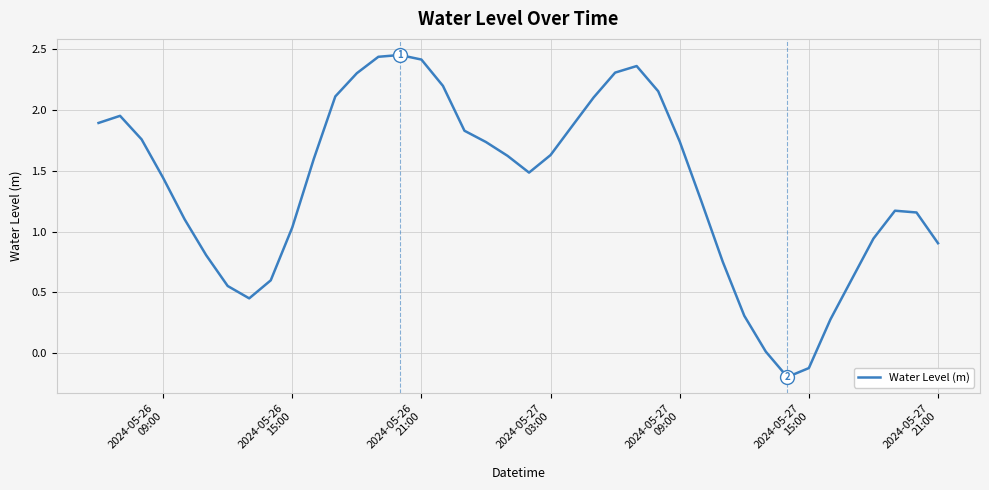

What is the difference between the maximum and minimum values?

2.7